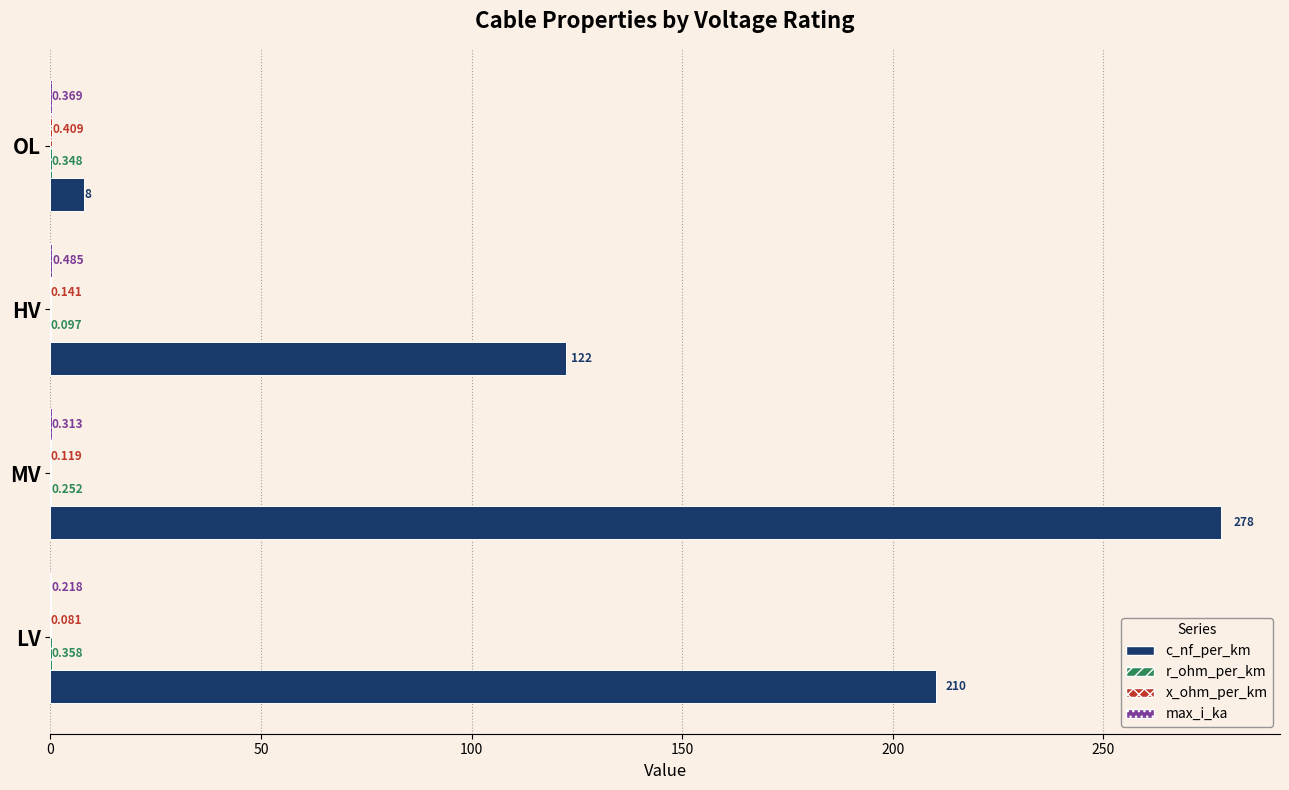

Count the number of data series in this chart.

4